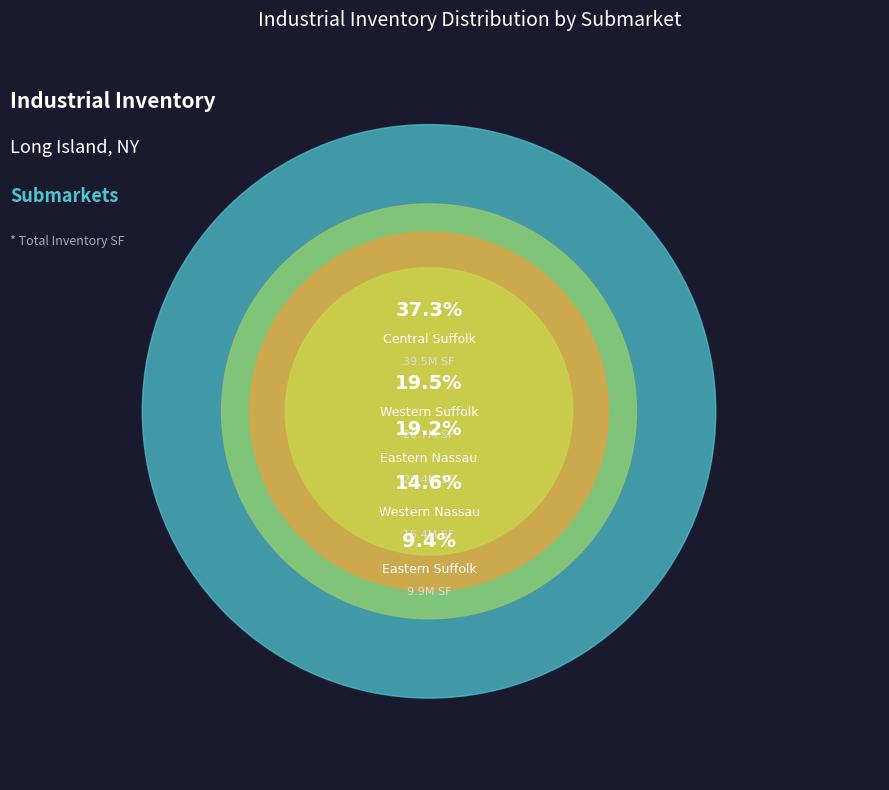

How many slices are in this pie chart?

5